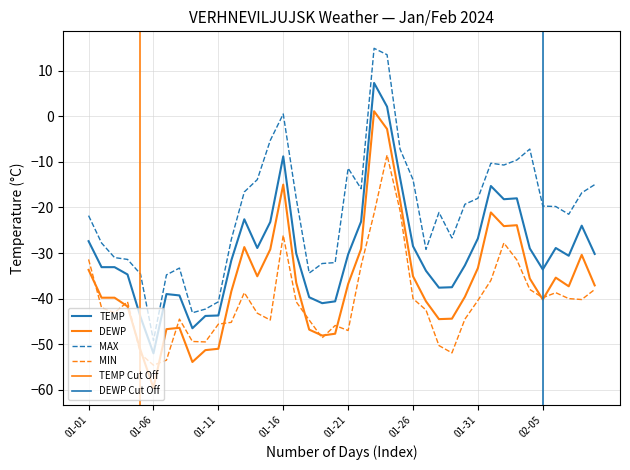

Does the chart have visible grid lines?

Yes